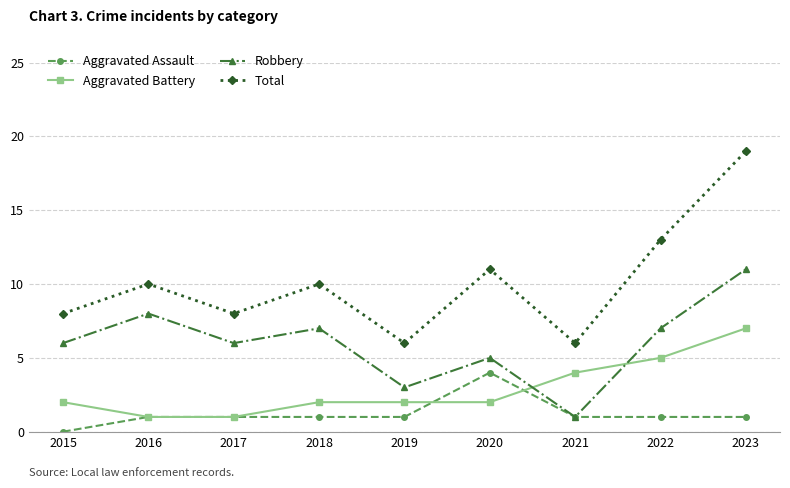

Where is the first local minimum for Total?

2017